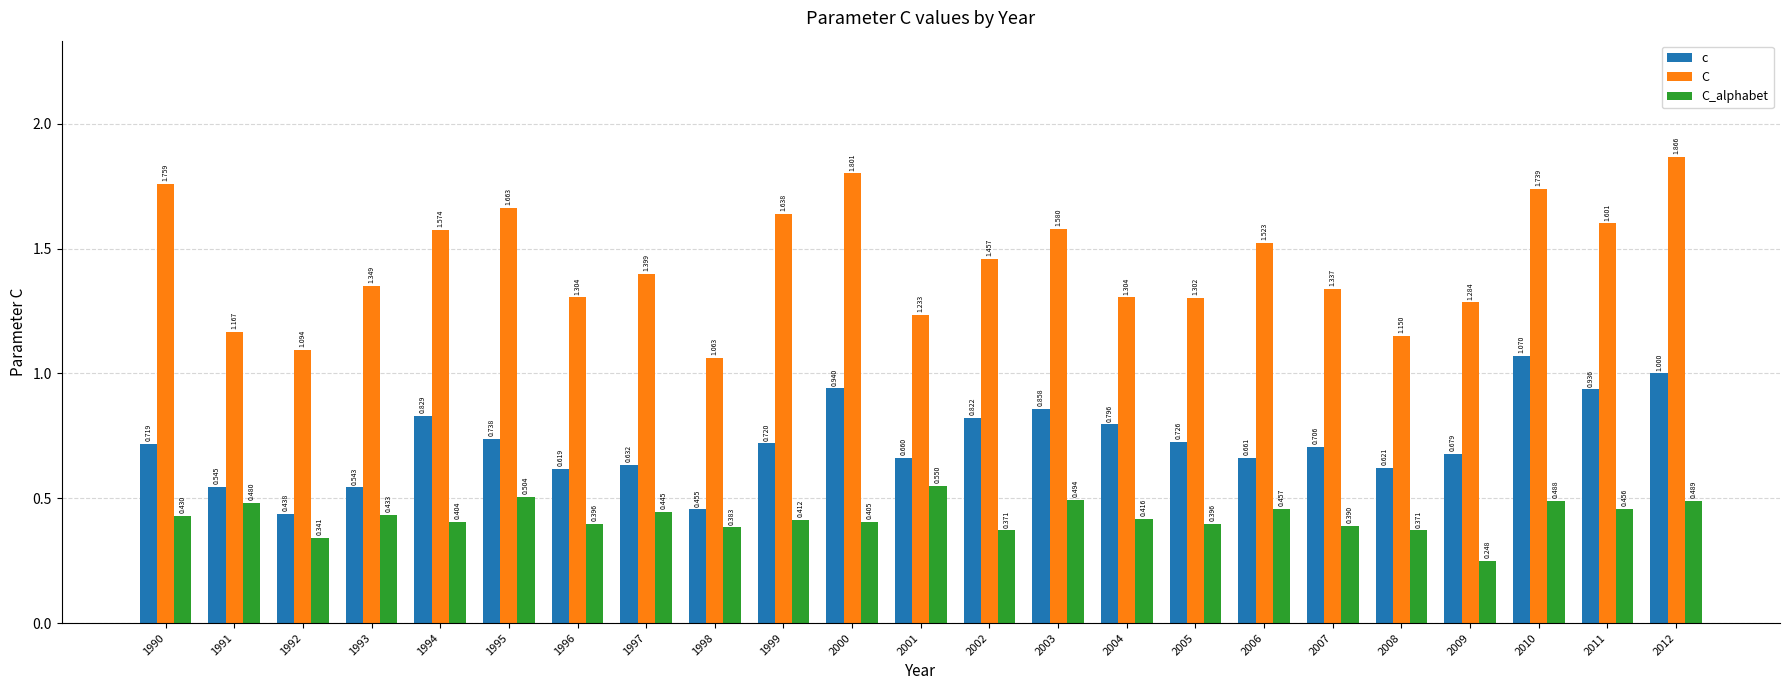

List the series in order of their peak value, highest first.

C, c, C_alphabet